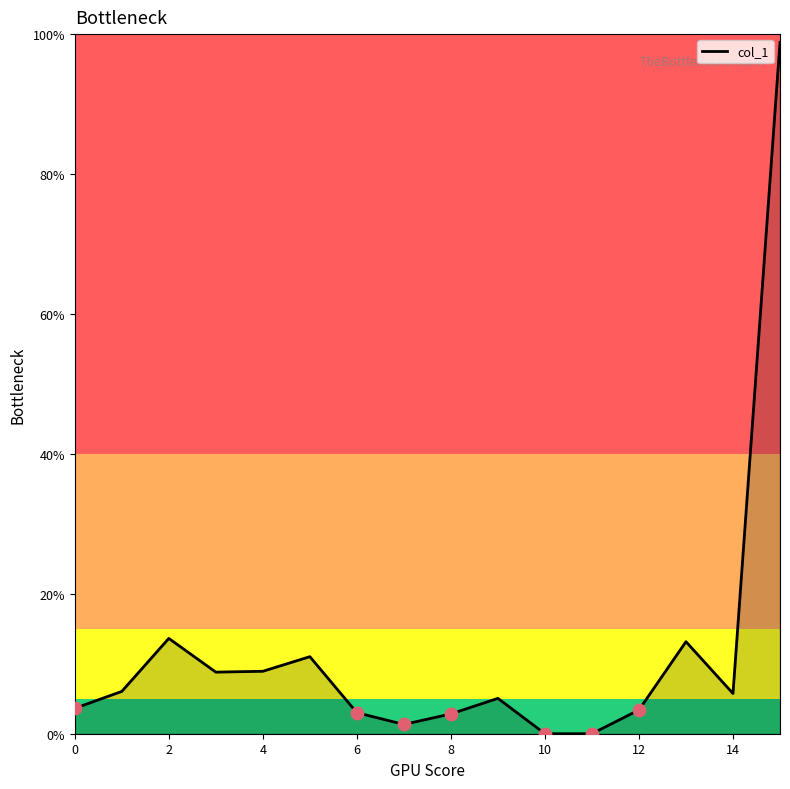

What is the greatest value displayed?

98.8